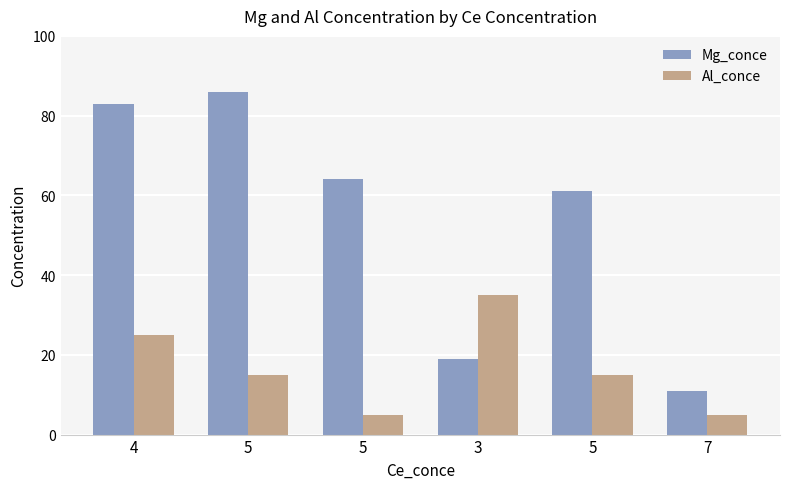

What is the approximate value of Mg_conce at 3?

19